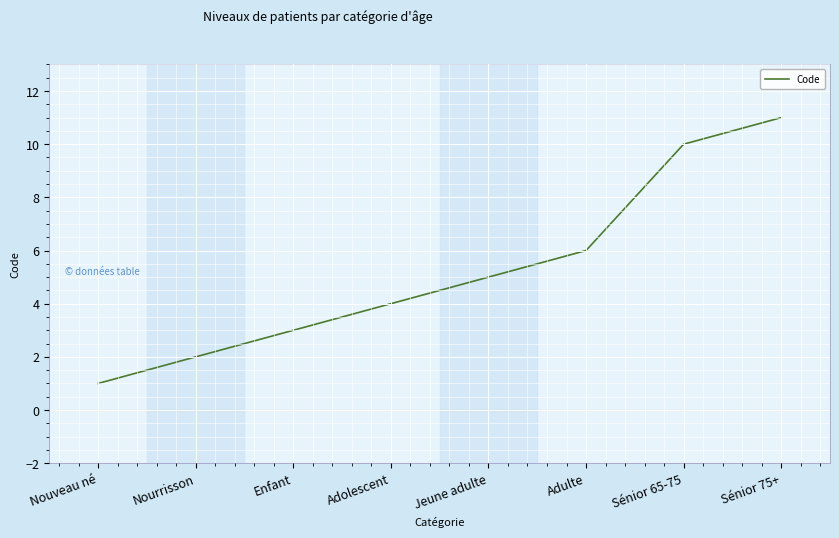

What position from the right is Sénior 65-75?

2